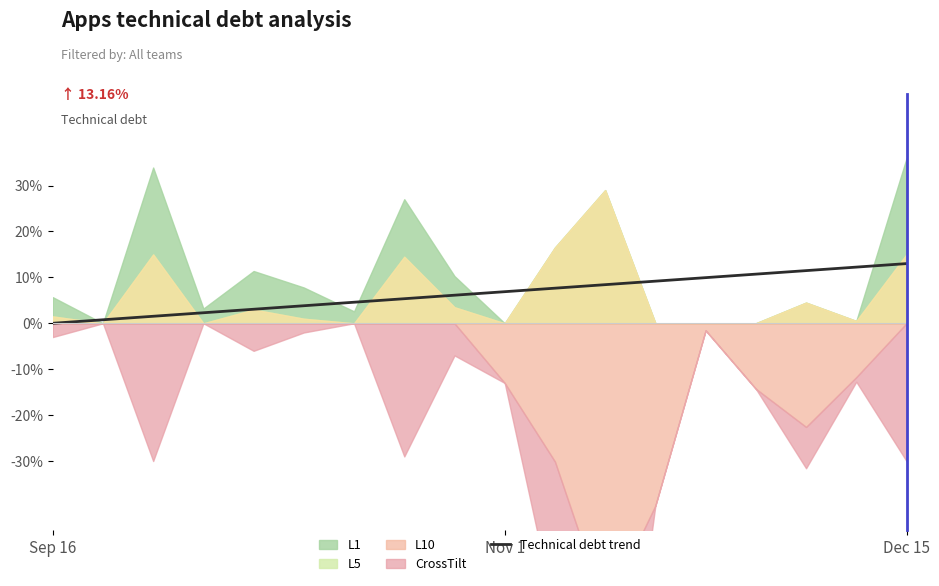

Where does the data first go above 6?

8